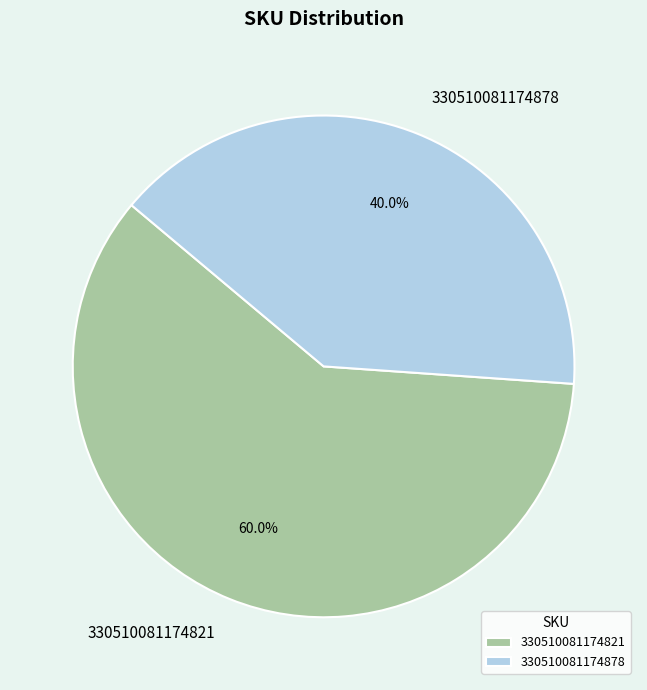

What percentage do 330510081174821 and 330510081174878 together represent?

100.0%